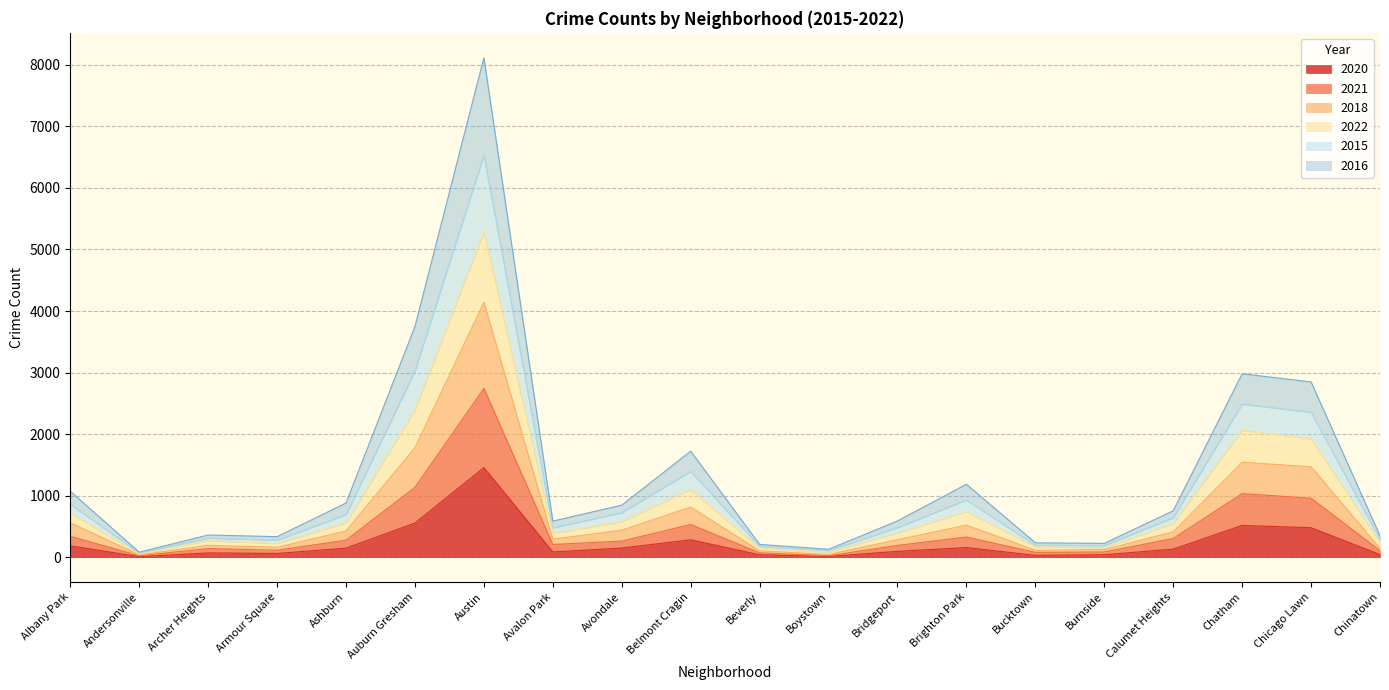

At which category is the sum across all series the highest?

Austin